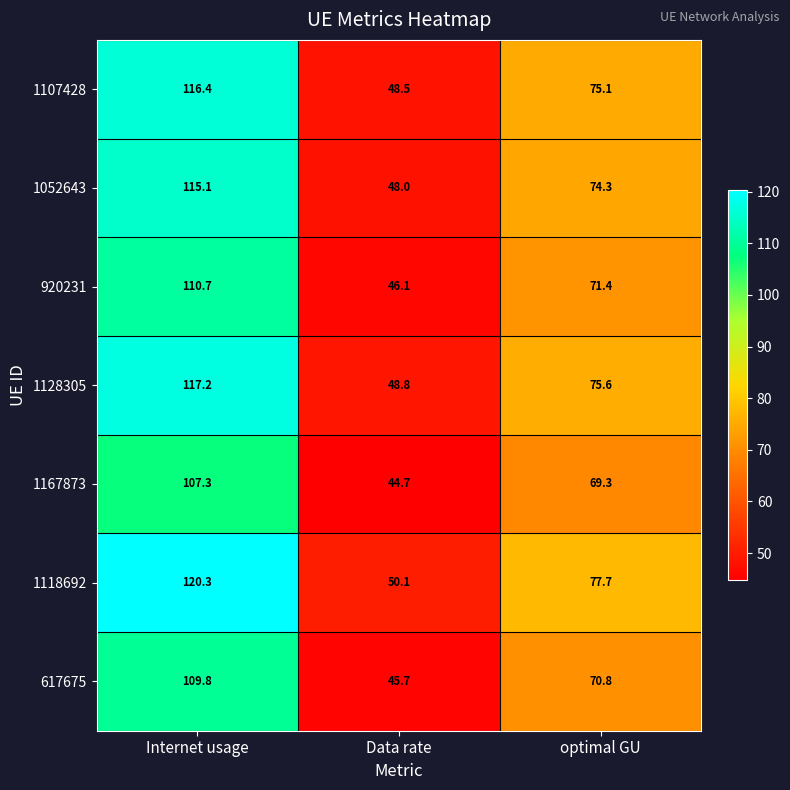

Which series has the largest total across all categories?

1118692